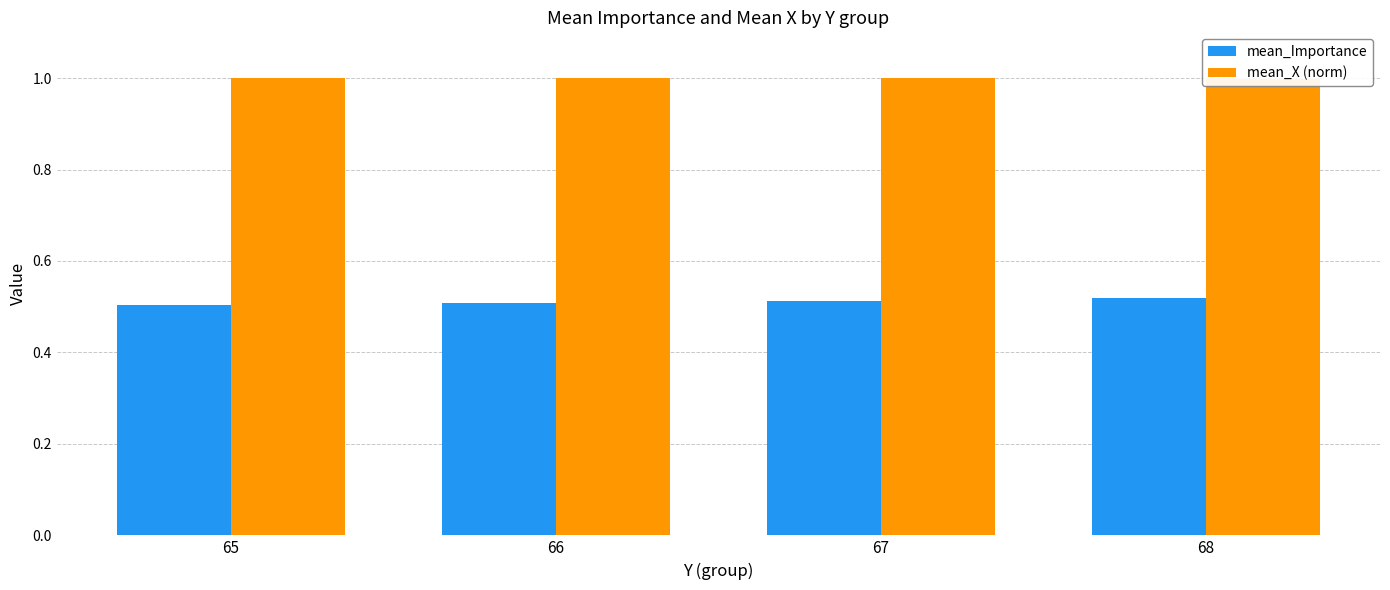

List the series in order of their overall mean, lowest first.

mean_Importance, mean_X (norm)